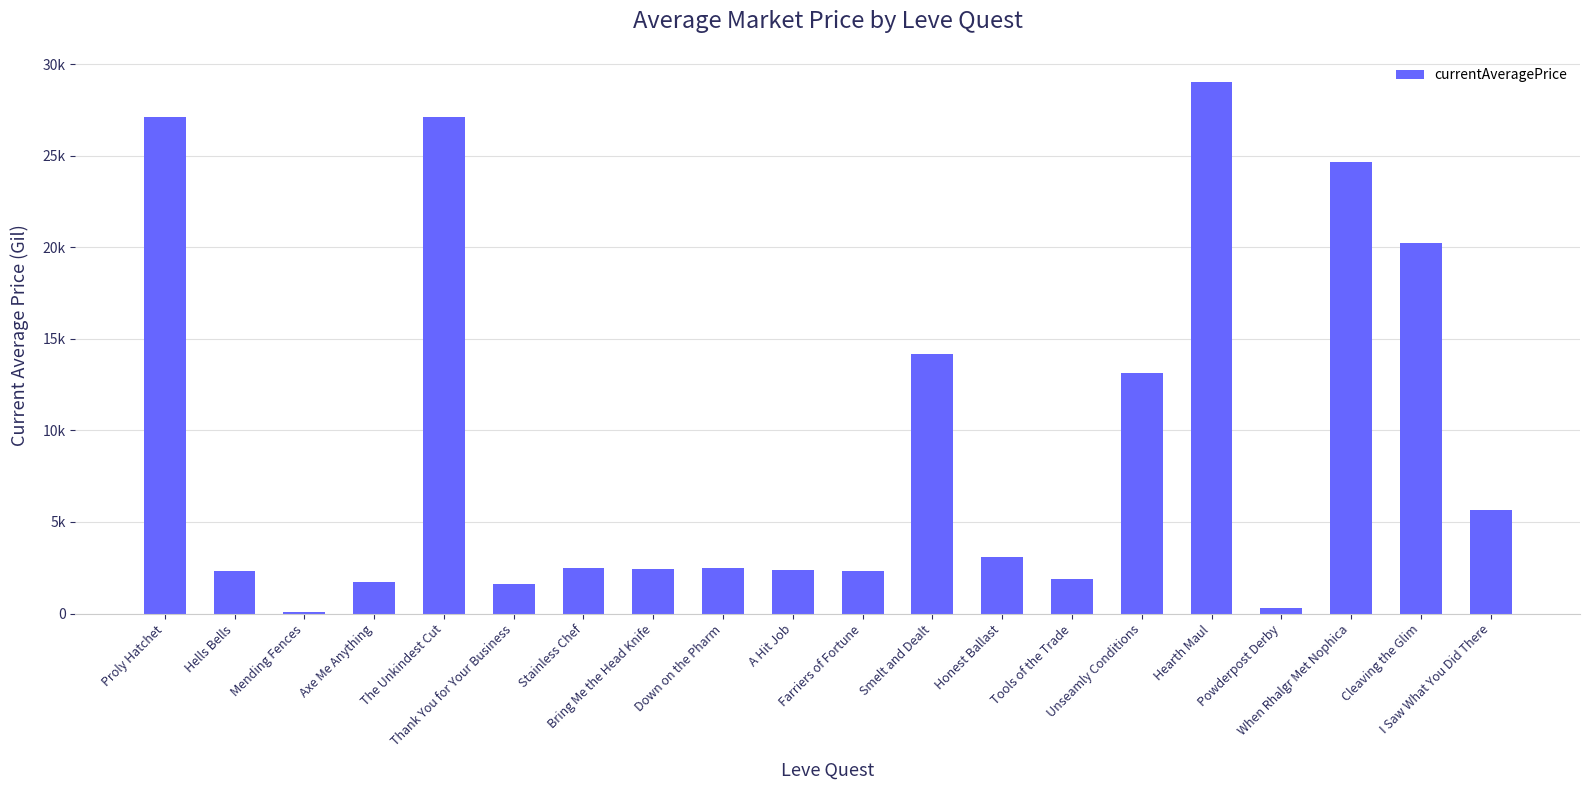

Are the bars horizontal?

No